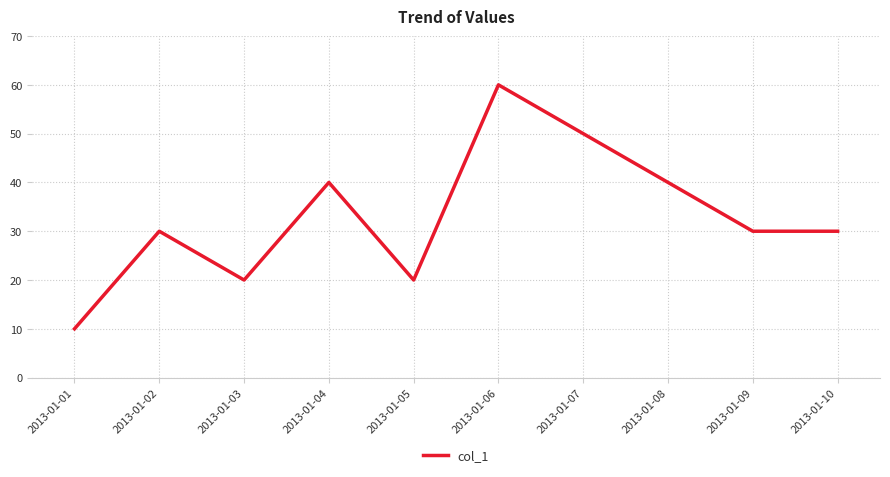

Read the value at 2013-01-01.

10